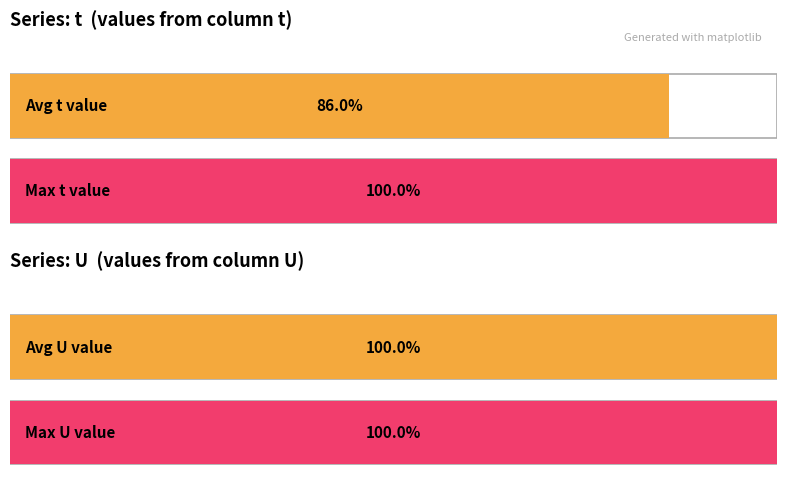

How many t values are between 2 and 3?

12